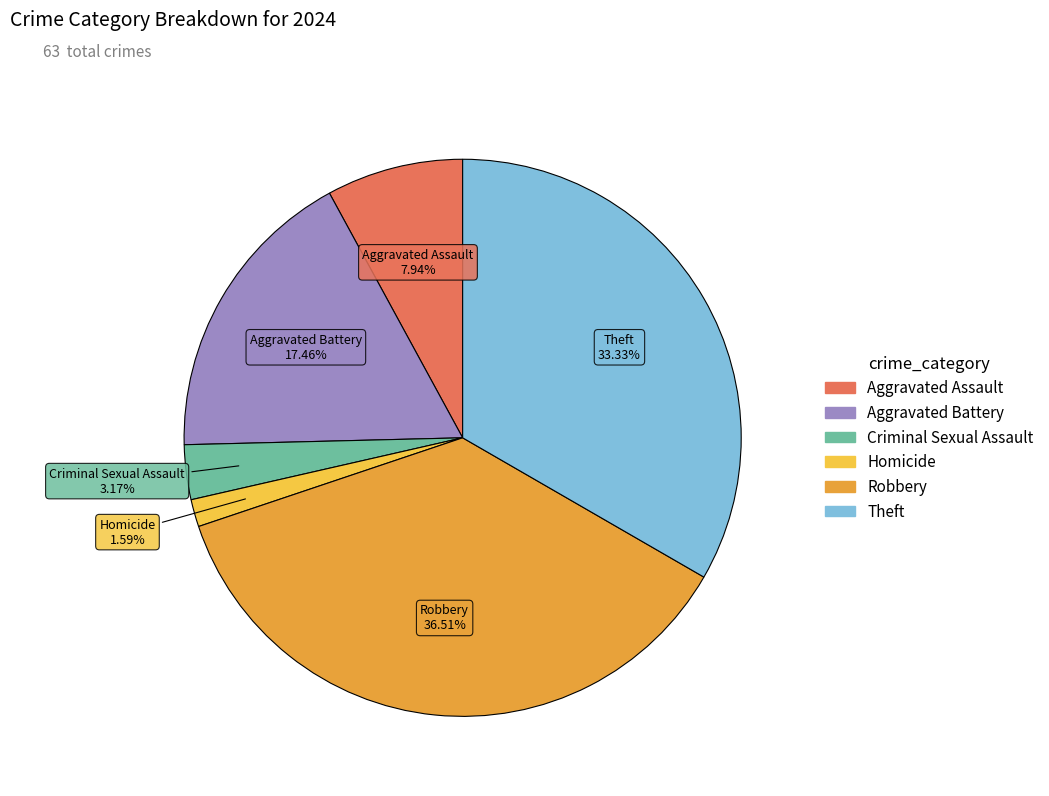

Rank the categories by value from highest to lowest.

Robbery, Theft, Aggravated Battery, Aggravated Assault, Criminal Sexual Assault, Homicide